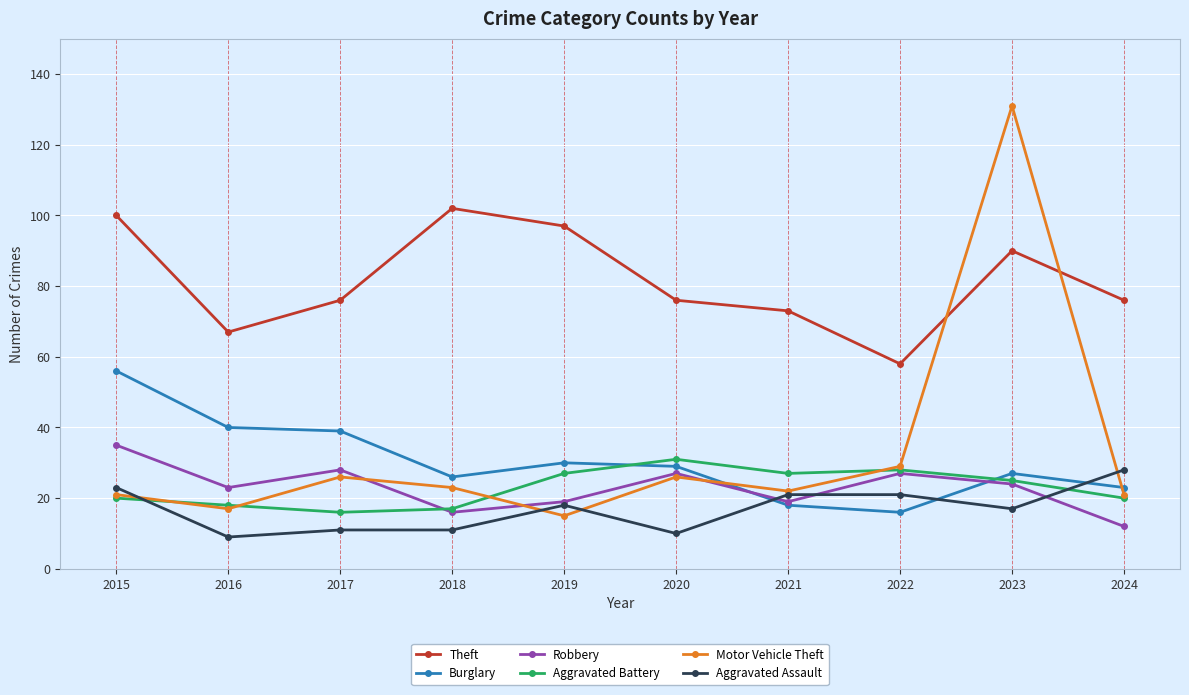

Reading left to right, transcribe all the data shown in this chart.

Theft: 100	67	76	102	97	76	73	58	90	76
Burglary: 56	40	39	26	30	29	18	16	27	23
Robbery: 35	23	28	16	19	27	19	27	24	12
Aggravated Battery: 20	18	16	17	27	31	27	28	25	20
Motor Vehicle Theft: 21	17	26	23	15	26	22	29	131	21
Aggravated Assault: 23	9	11	11	18	10	21	21	17	28